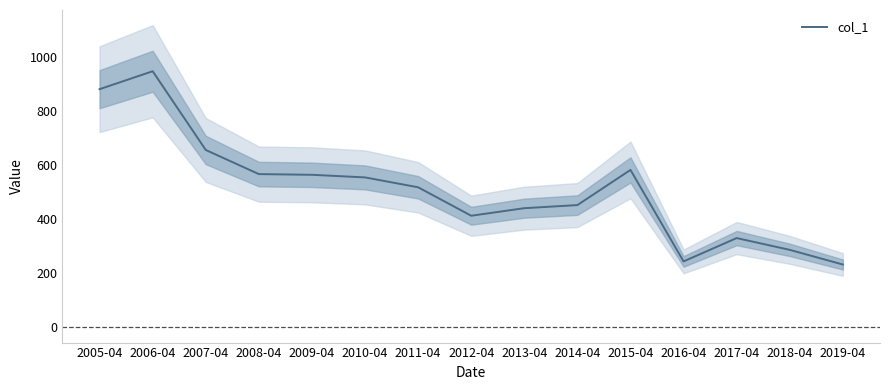

List the labels in order of value, largest first.

2006-04, 2005-04, 2007-04, 2015-04, 2008-04, 2009-04, 2010-04, 2011-04, 2014-04, 2013-04, 2012-04, 2017-04, 2018-04, 2016-04, 2019-04